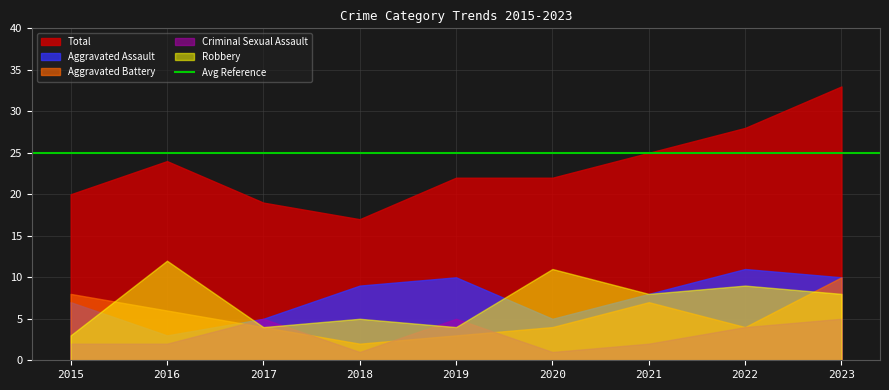

What are all the series names shown in the legend?

Aggravated Assault, Aggravated Battery, Criminal Sexual Assault, Robbery, Total